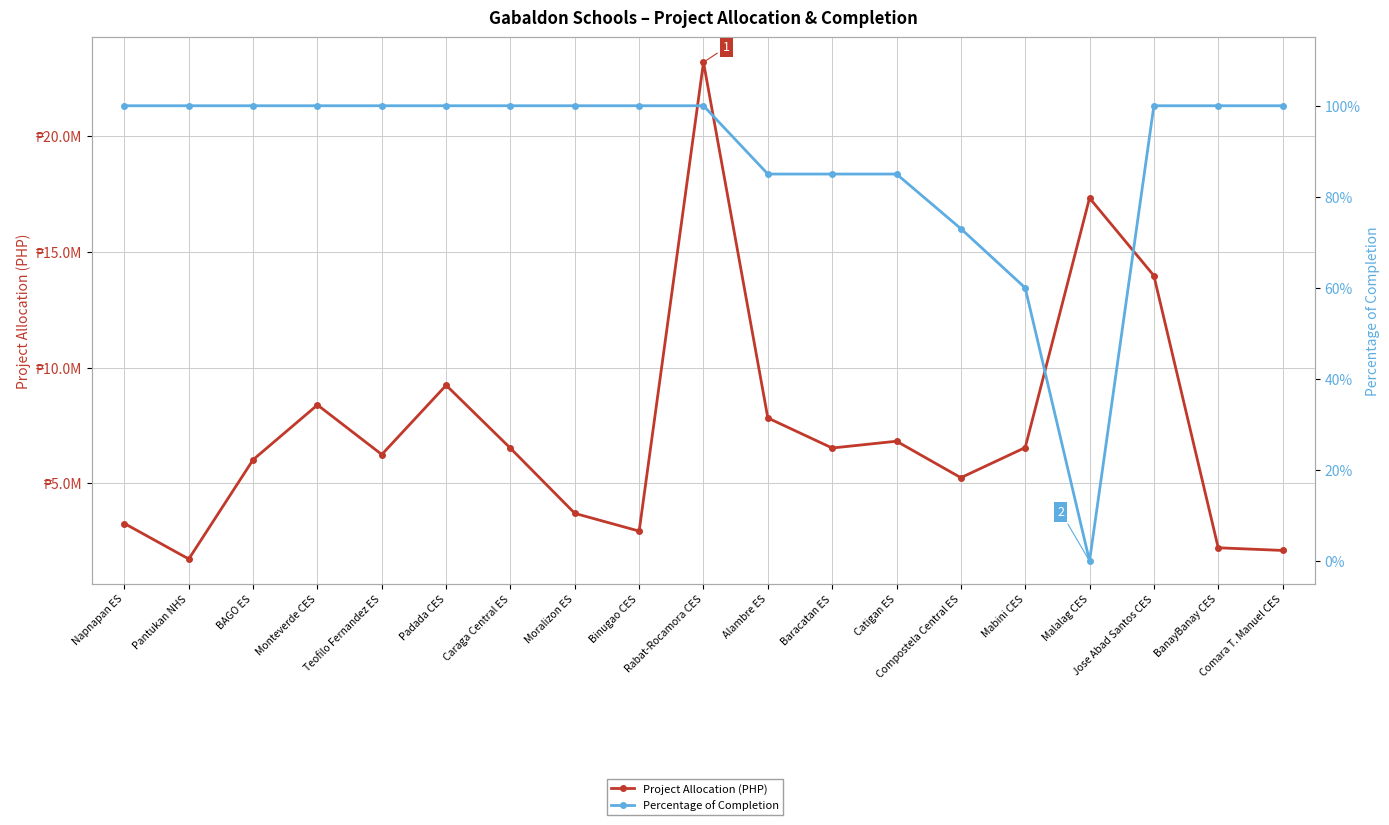

Which series has the largest range (max minus min)?

Project Allocation (PHP)